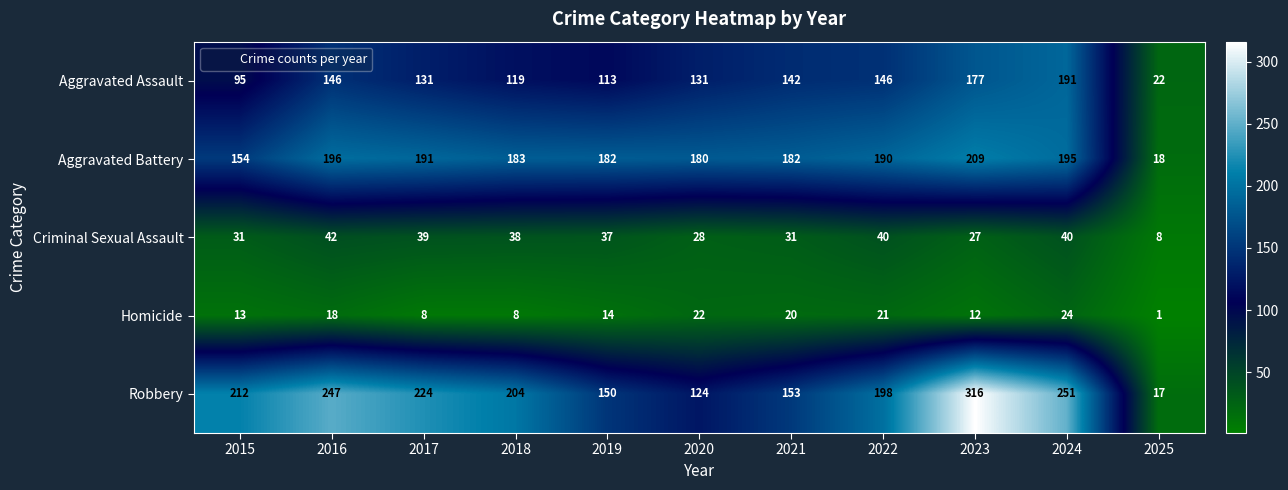

Which series changed the most between 2019 and 2020?

Robbery